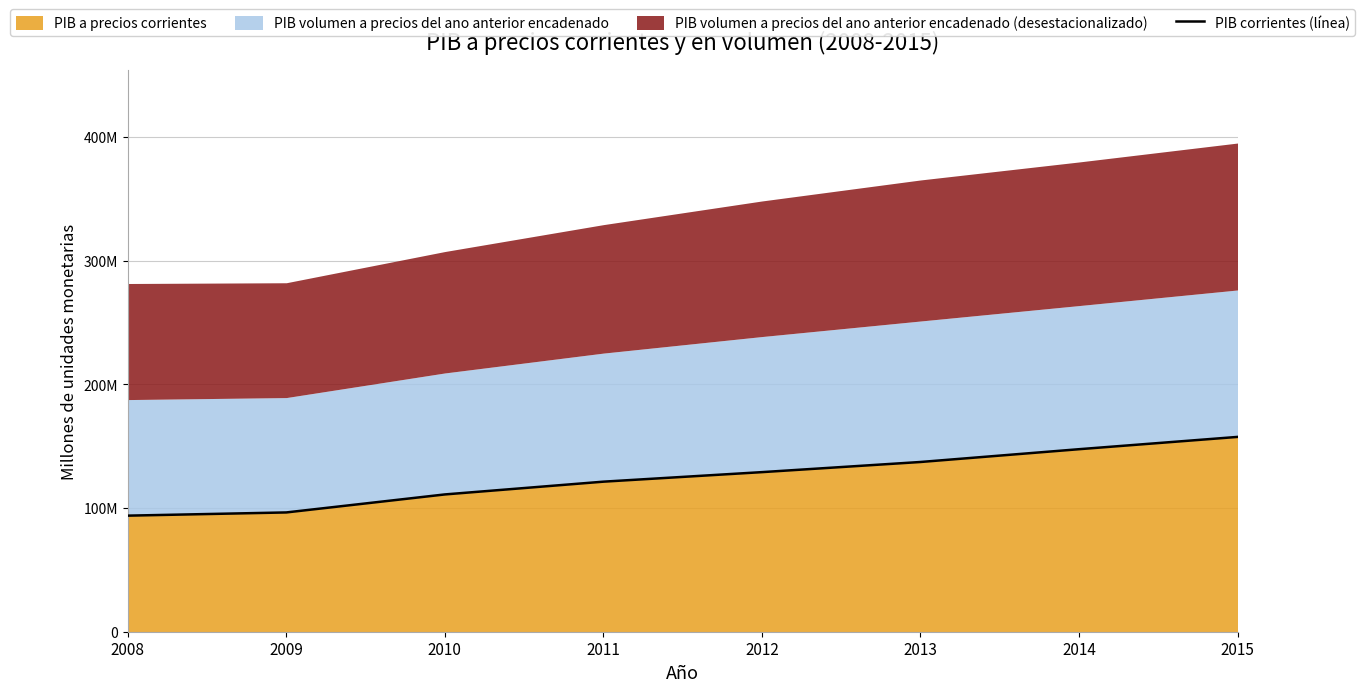

Which has a higher value, 2011 or 2013?

2013